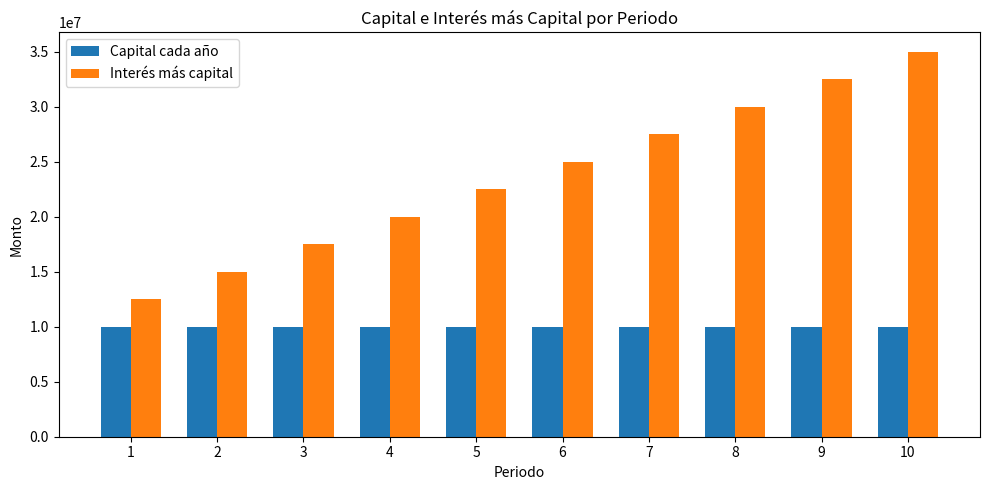

Reading left to right, list all the values displayed in this chart.

Capital cada año: 10000000	10000000	10000000	10000000	10000000	10000000	10000000	10000000	10000000	10000000
Interés más capital: 12500000	15000000	17500000	20000000	22500000	25000000	27500000	30000000	32500000	35000000